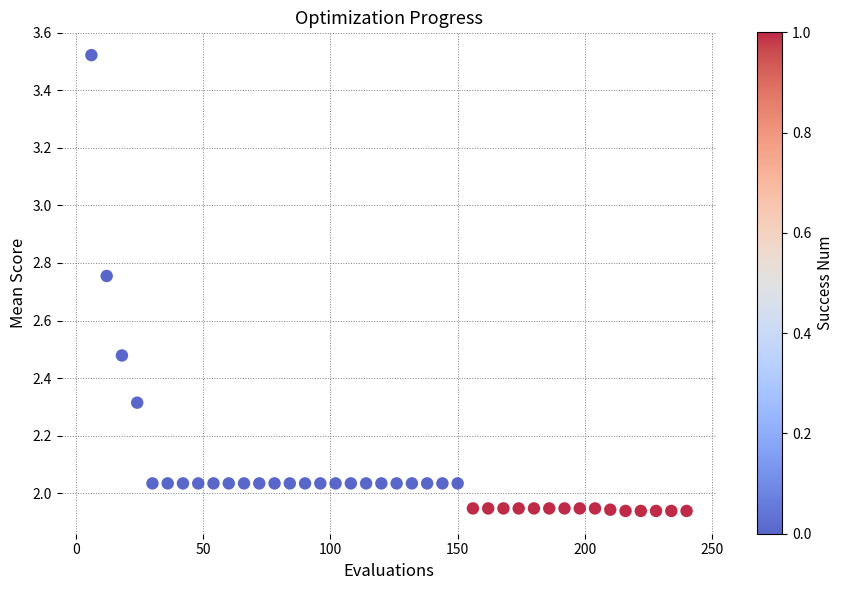

What is the range of Y values (max minus min)?

1.6